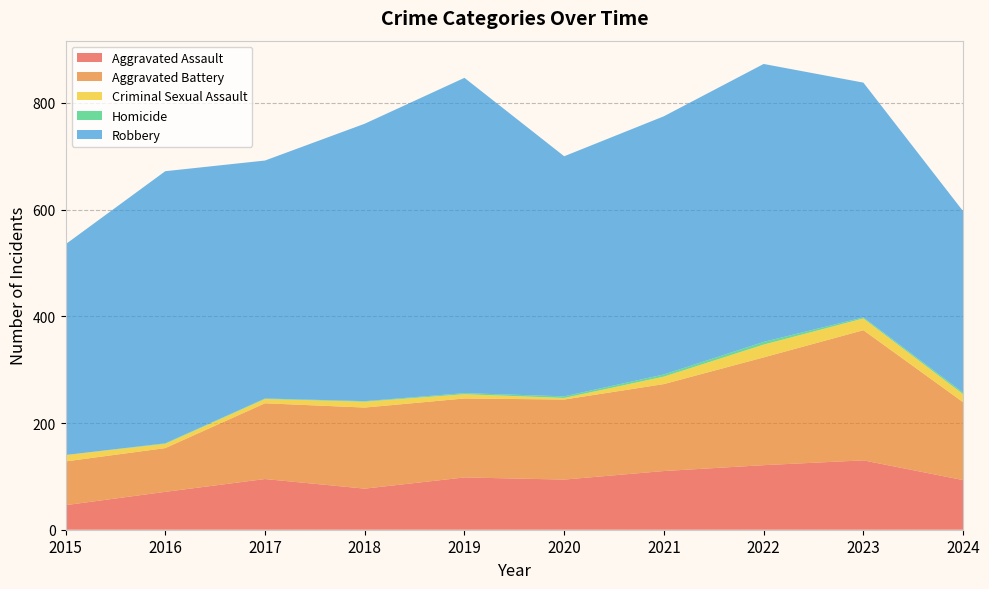

Reading left to right, extract all data points from this chart.

Aggravated Assault: 2015=46	2016=71	2017=95	2018=77	2019=98	2020=94	2021=110	2022=121	2023=130	2024=93
Aggravated Battery: 2015=82	2016=82	2017=142	2018=152	2019=148	2020=150	2021=163	2022=202	2023=244	2024=146
Criminal Sexual Assault: 2015=12	2016=8	2017=8	2018=11	2019=8	2020=3	2021=14	2022=24	2023=22	2024=15
Homicide: 2015=0	2016=1	2017=1	2018=1	2019=2	2020=3	2021=4	2022=5	2023=2	2024=3
Robbery: 2015=395	2016=510	2017=446	2018=520	2019=591	2020=450	2021=484	2022=521	2023=440	2024=340